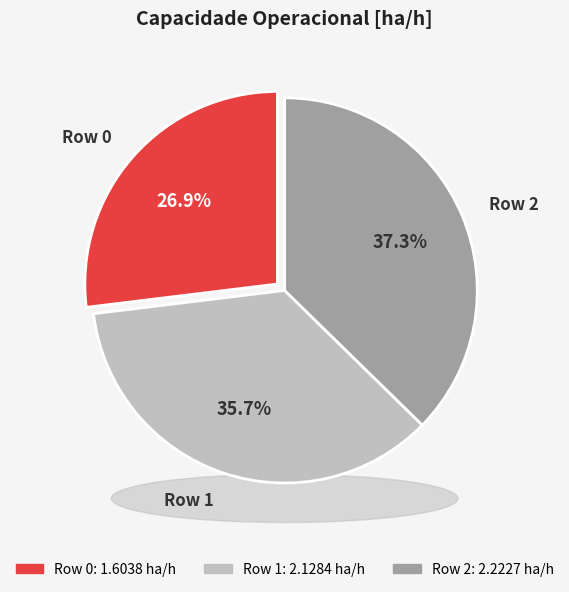

Count the number of slices in the pie.

3